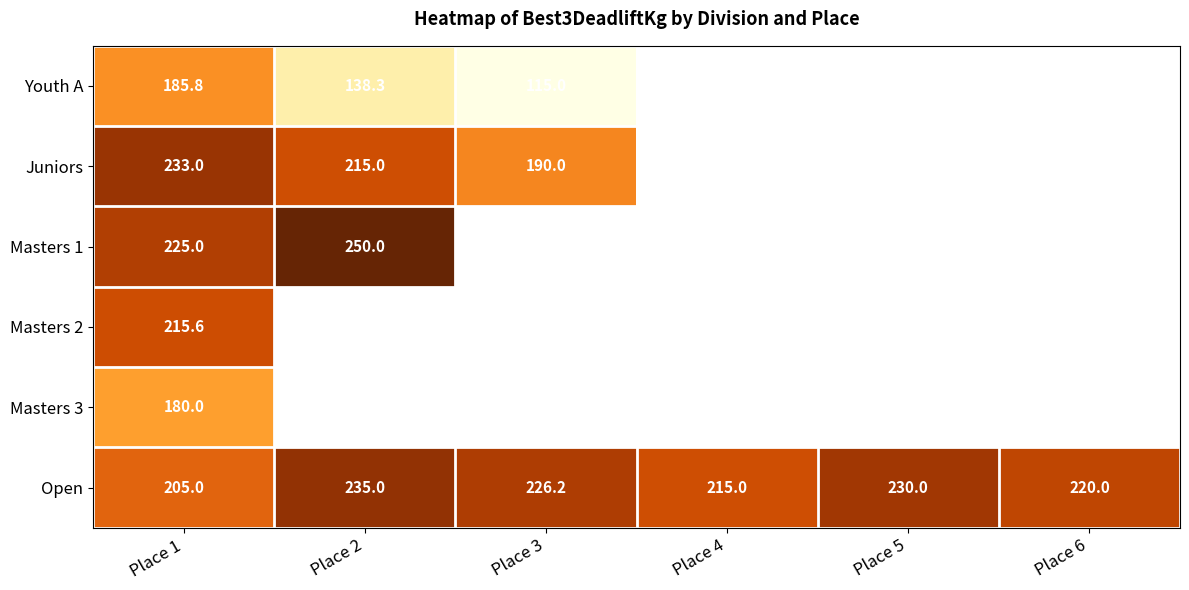

Which series has the widest spread of values?

Youth A